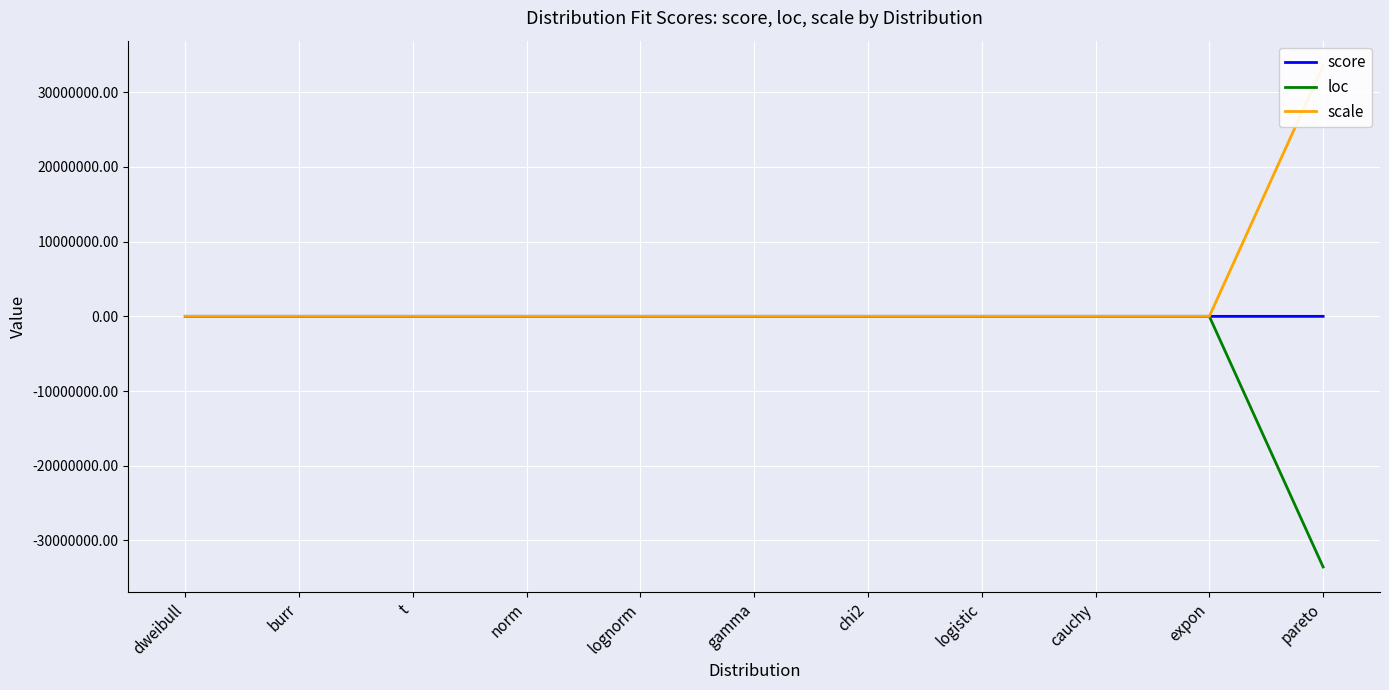

What is the difference between the highest and lowest values at norm?

11.4